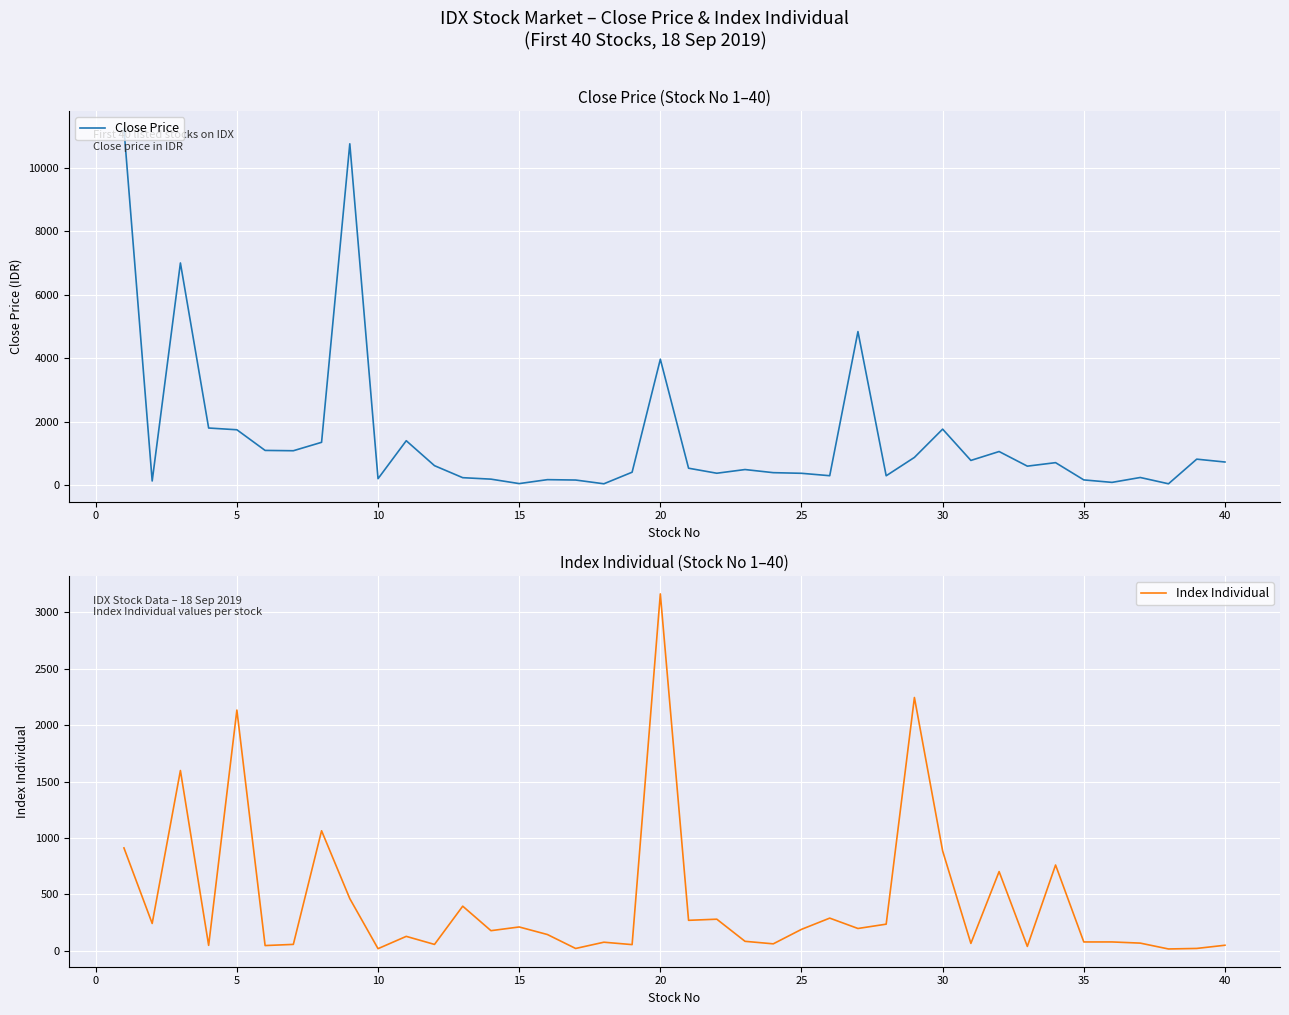

Which series ends up on top after the final intersection of Index Individual and Close Price?

Close Price